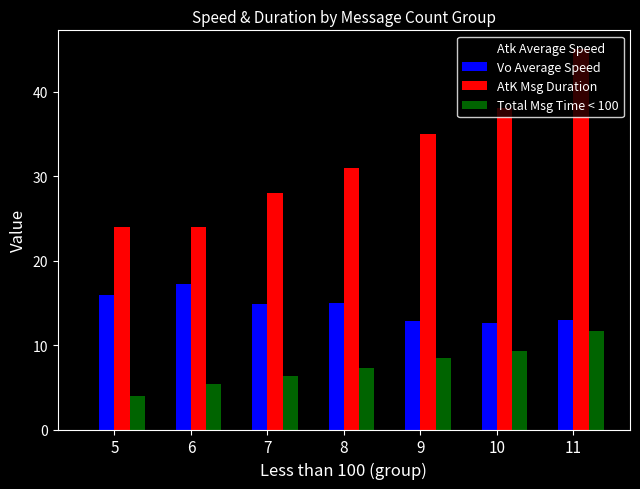

What is the value of the AtK Msg Duration bar at the 2nd from the left?

24.0